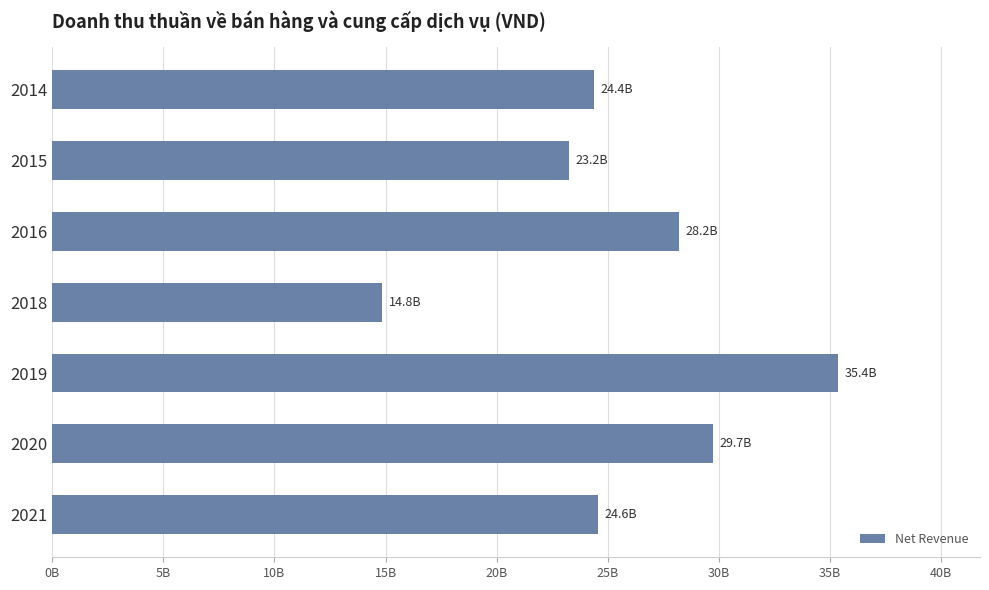

What is the greatest value displayed?

35374268091